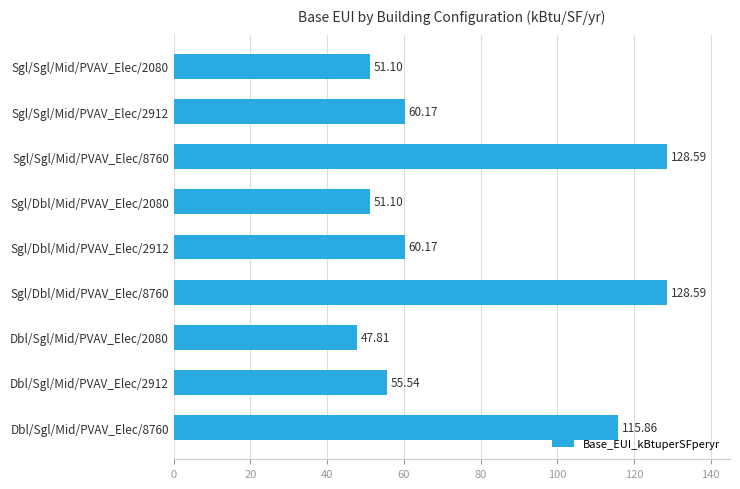

Between Sgl/Sgl/Mid/PVAV_Elec/2912 and Dbl/Sgl/Mid/PVAV_Elec/2080, which is larger?

Sgl/Sgl/Mid/PVAV_Elec/2912